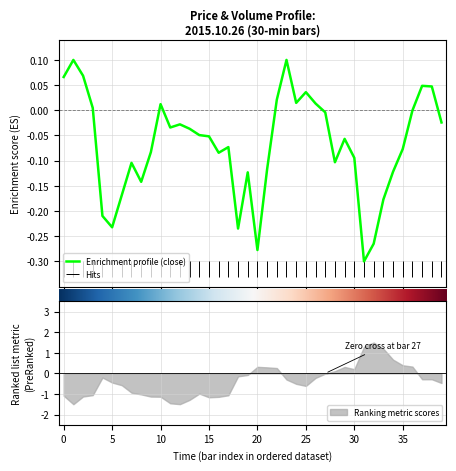

What is the label of the 32nd point from the left?

31